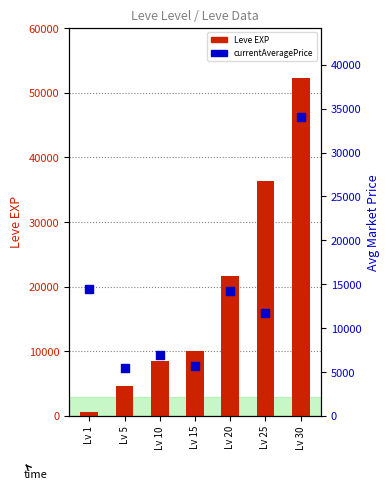

Which series contains the lowest Y value?

Leve EXP